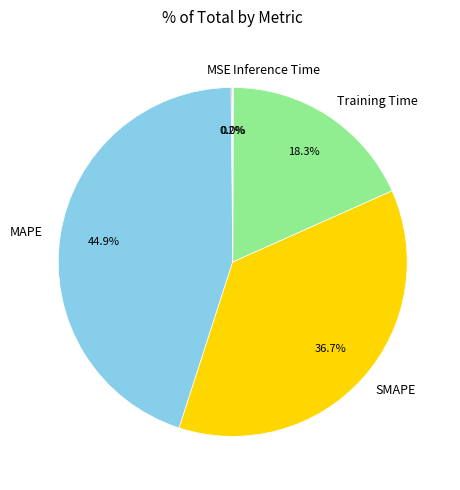

Is there any slice that represents more than half of the pie?

No